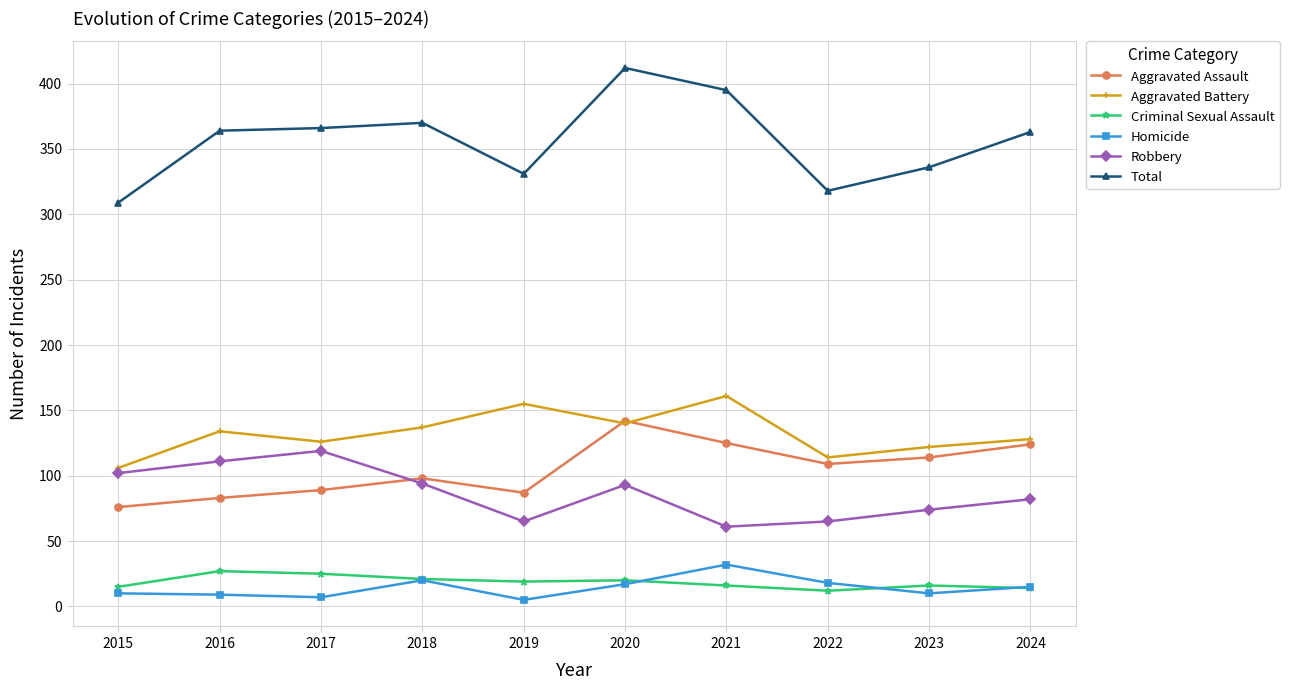

Does the chart display data point markers on the line(s)?

Yes